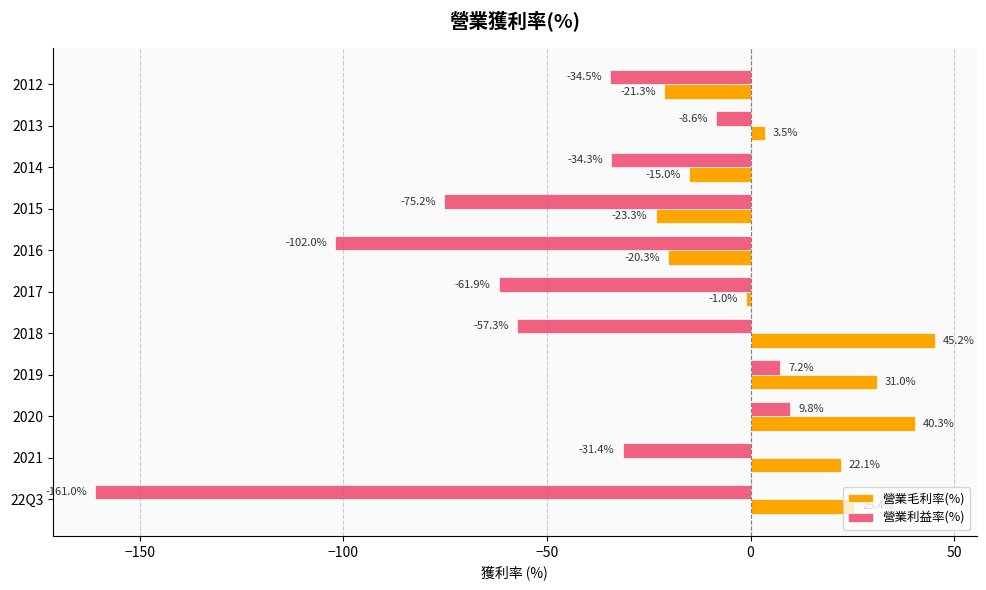

At which category is the sum across all series the highest?

2020